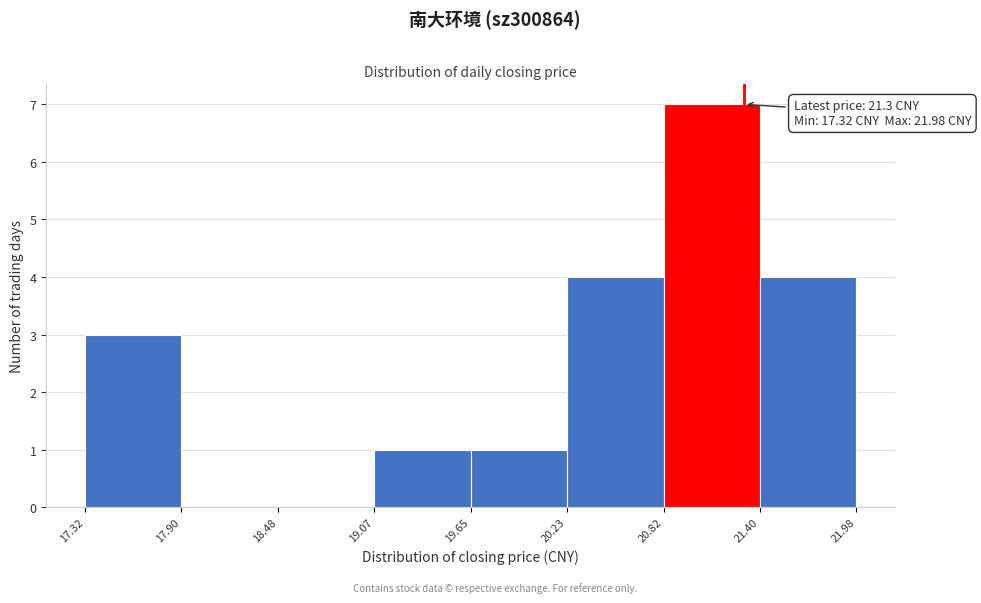

Over which range of the x-axis is the bar tallest?

20.82 to 21.40